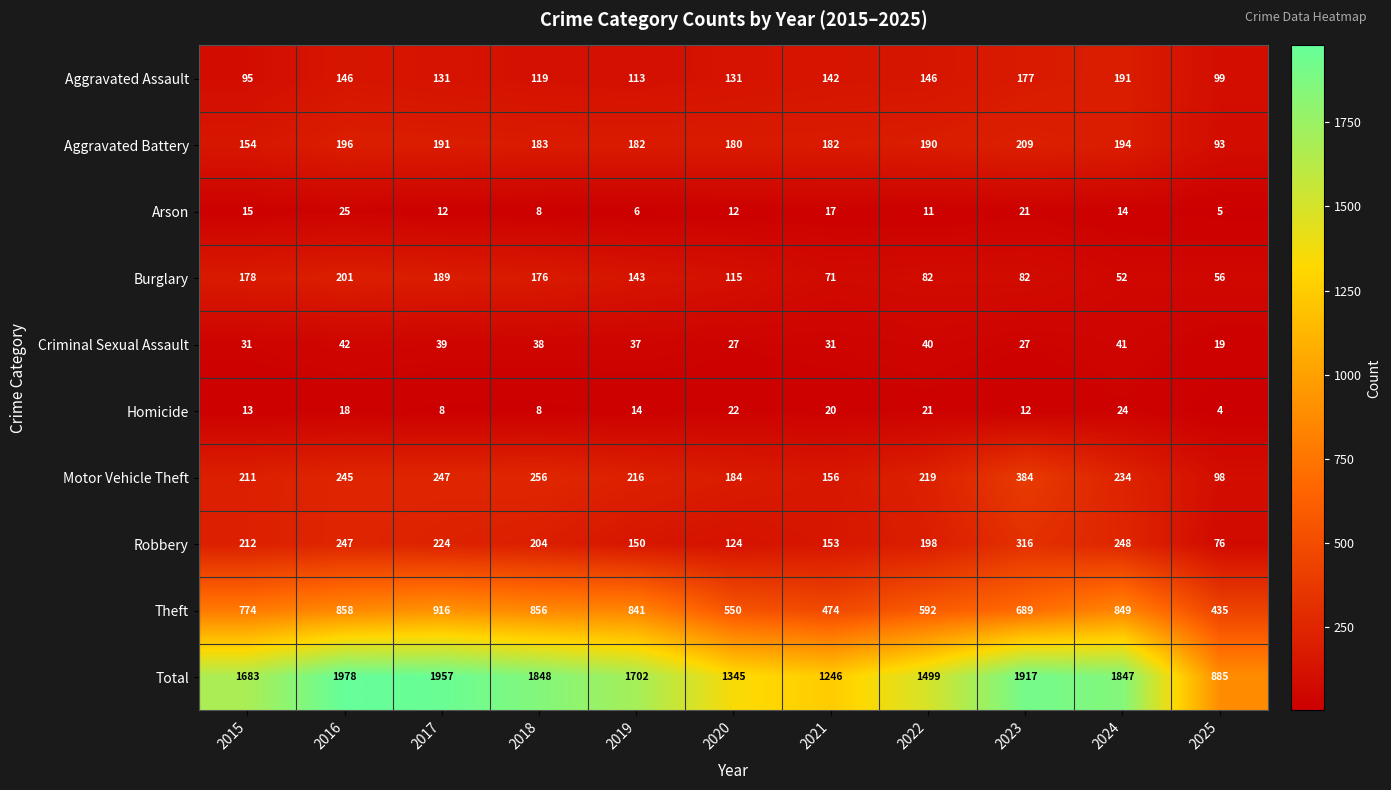

At which category is the sum across all series the highest?

2016